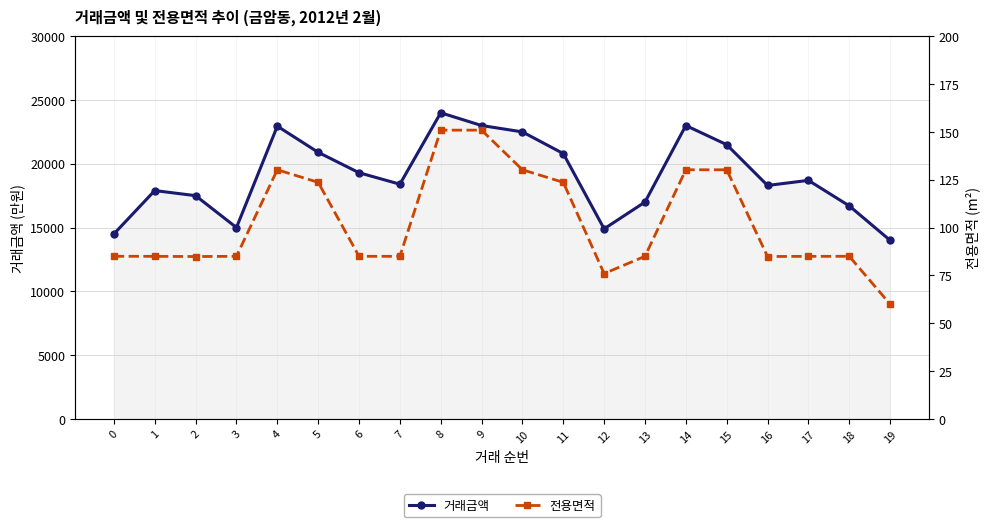

What is the total value across all series at 19?

14060.0